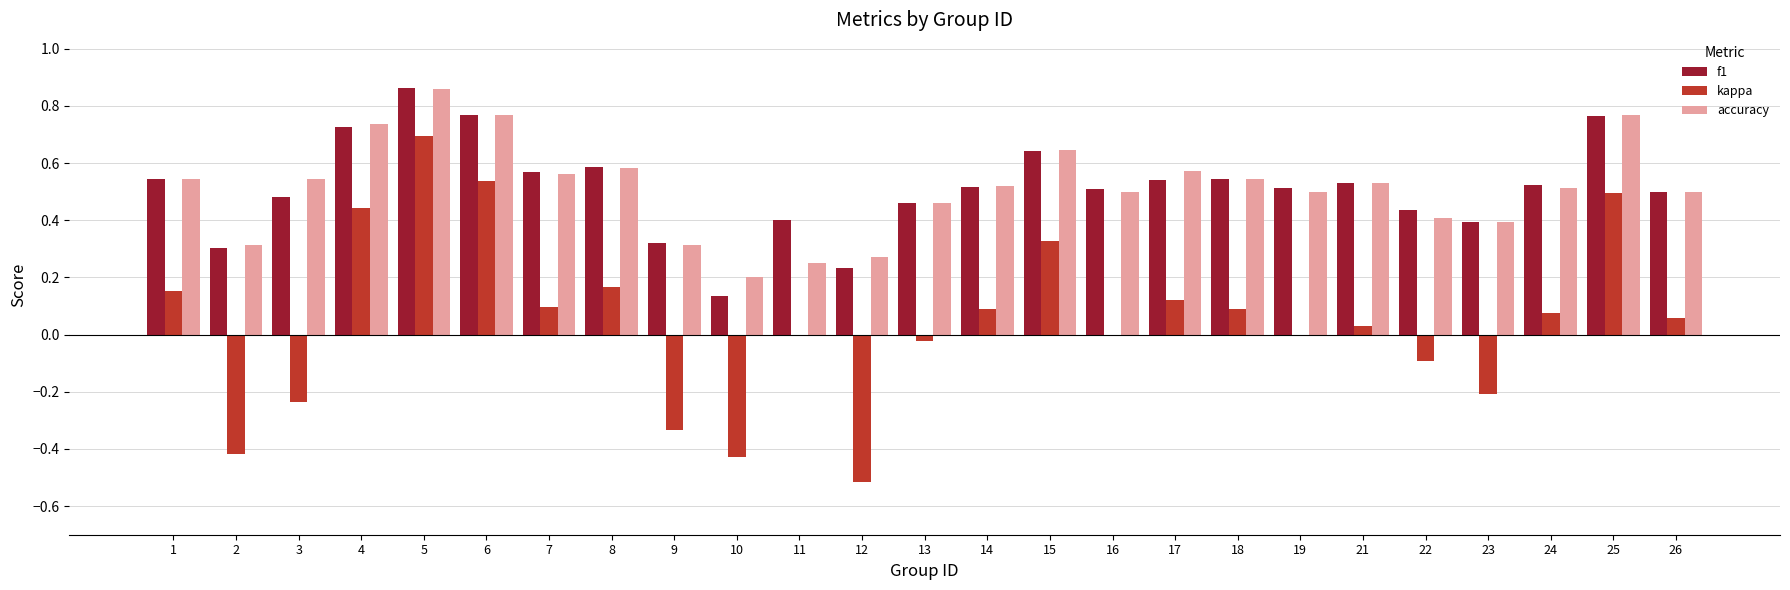

At which label does f1 reach its peak?

5